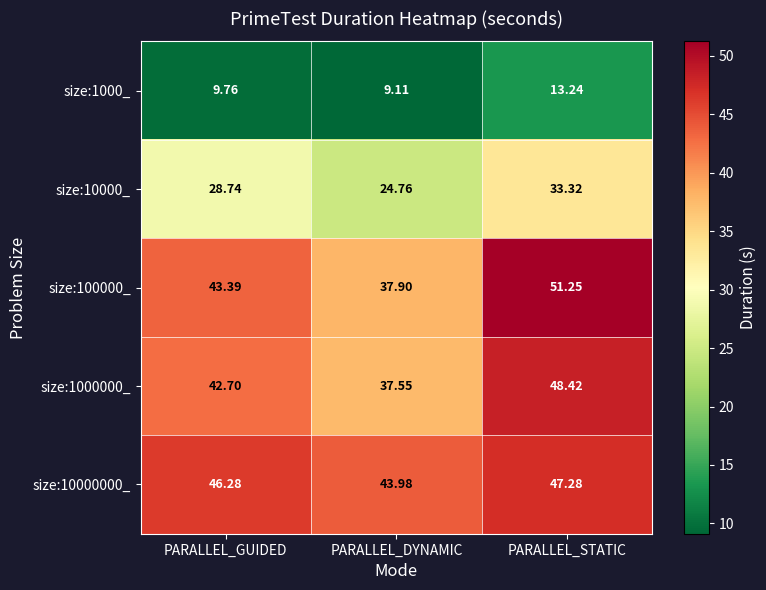

List the labels in order of size:100000_ value, smallest first.

PARALLEL_DYNAMIC, PARALLEL_GUIDED, PARALLEL_STATIC